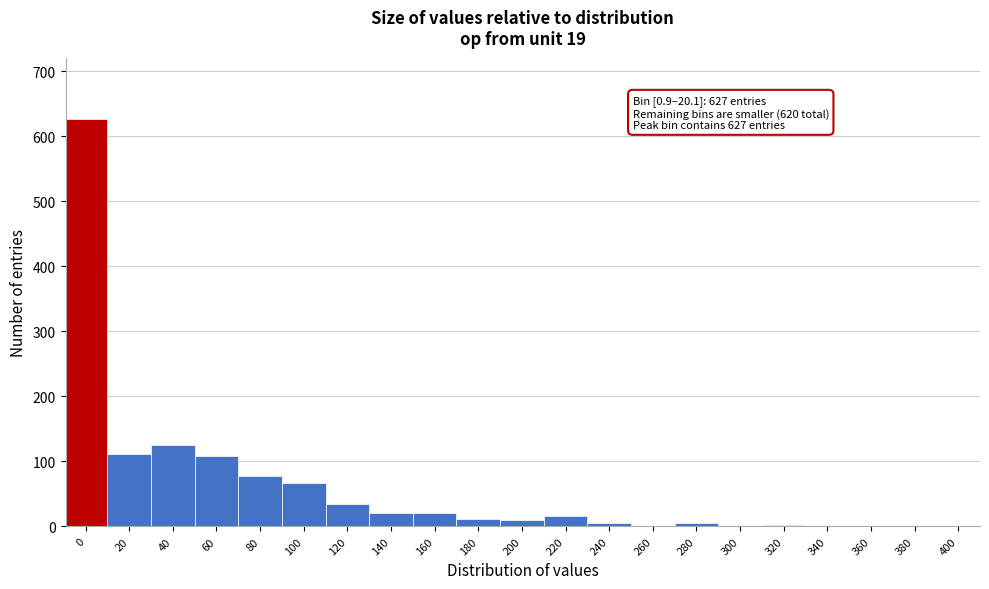

What is the greatest value displayed?

627